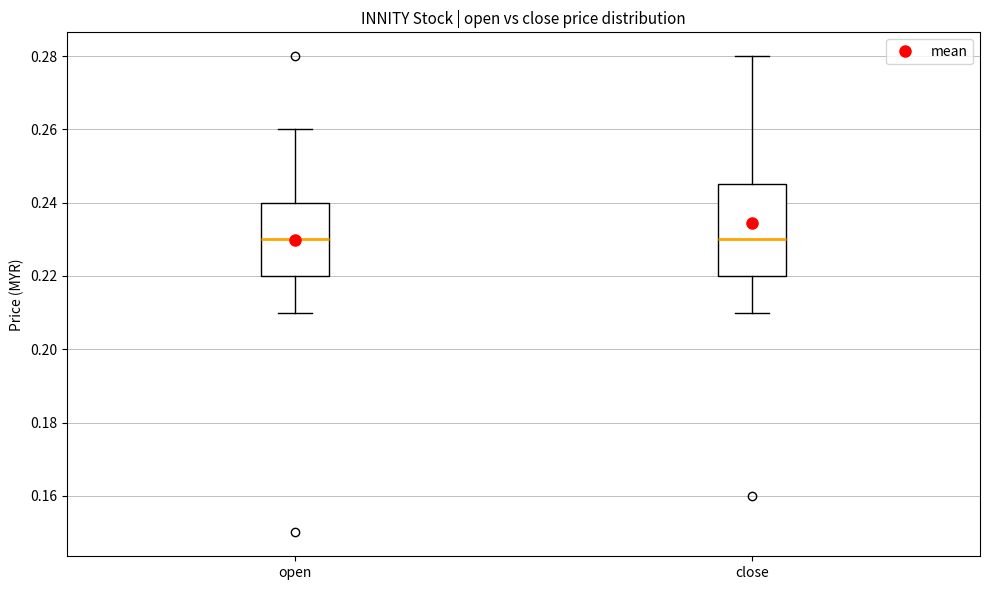

Where does the upper whisker of the box for close end on the y-axis? The values are not printed on the chart, so give them approximately, as read against the axis.

0.280